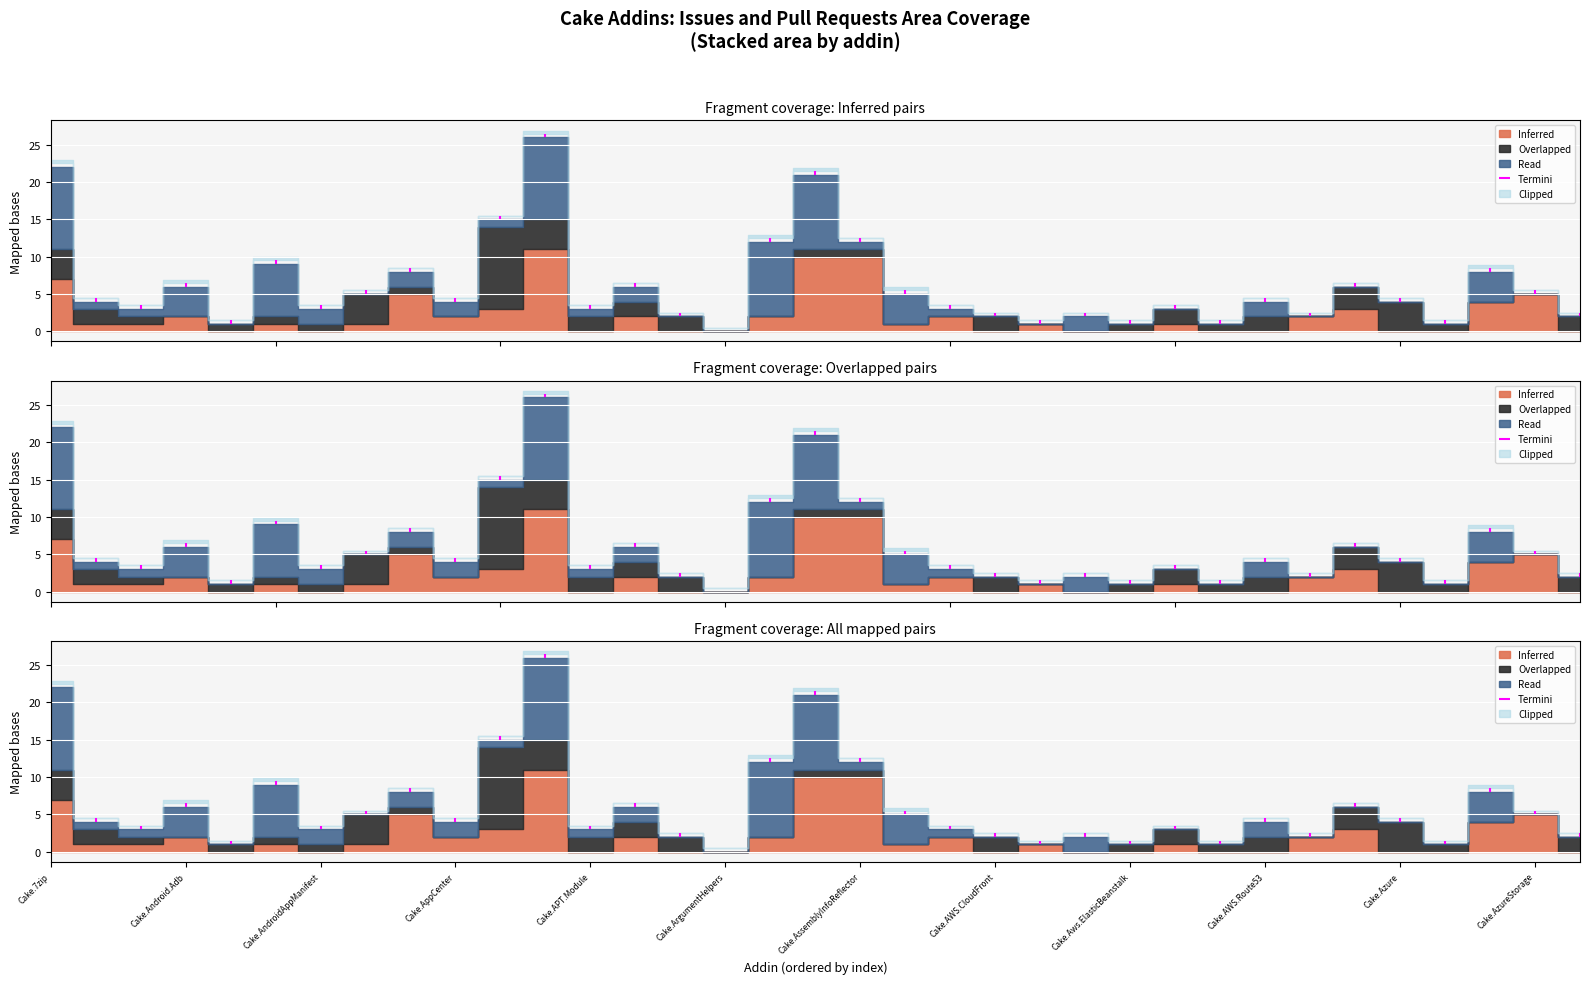

True or false: Overlapped and Read intersect in this chart.

True